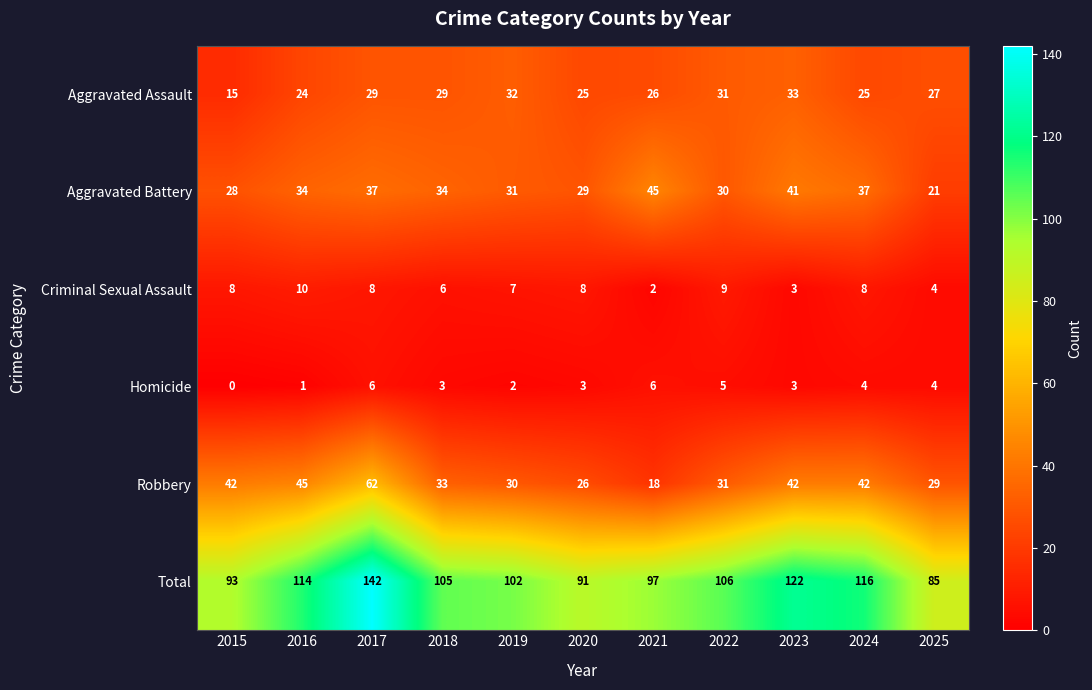

Which label corresponds to the smallest value in the chart?

2015